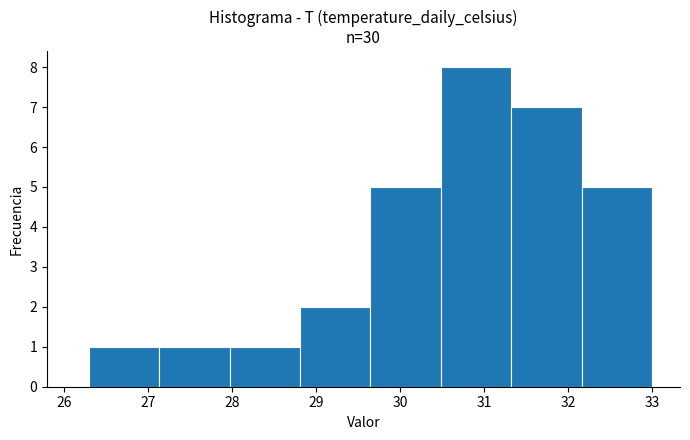

How tall is the bar that spans 27.1 to 28.0 on the x-axis? Neither the bar edges nor the heights are printed on the chart, so give them approximately, as read against the axes.

1